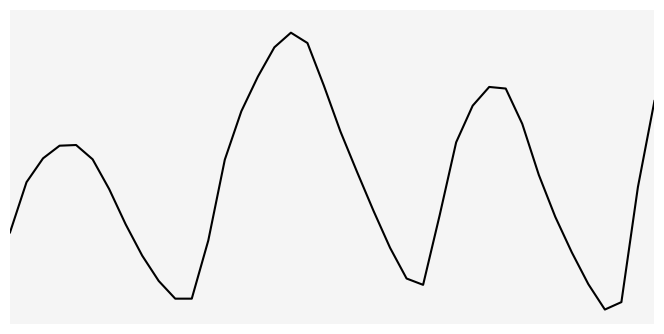

Is this an area chart (filled region under the line)?

No